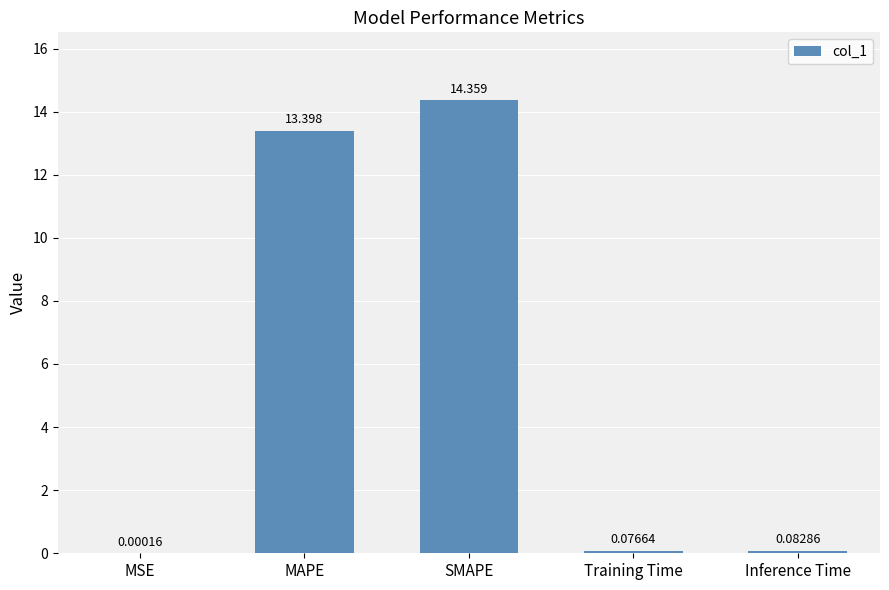

Which category has the highest value across all series?

SMAPE